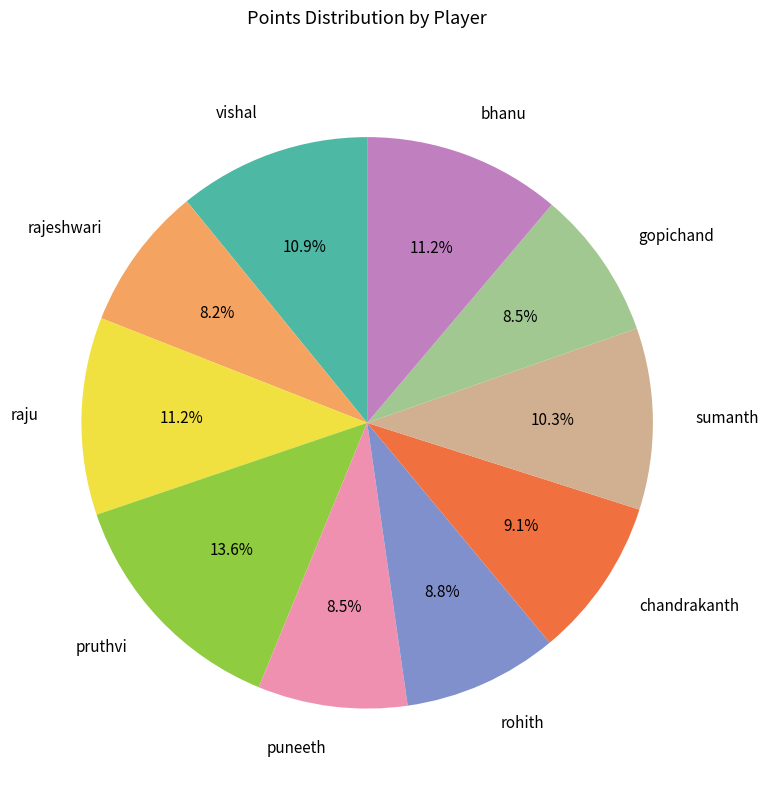

To the nearest percent, what is the average slice percentage?

10%